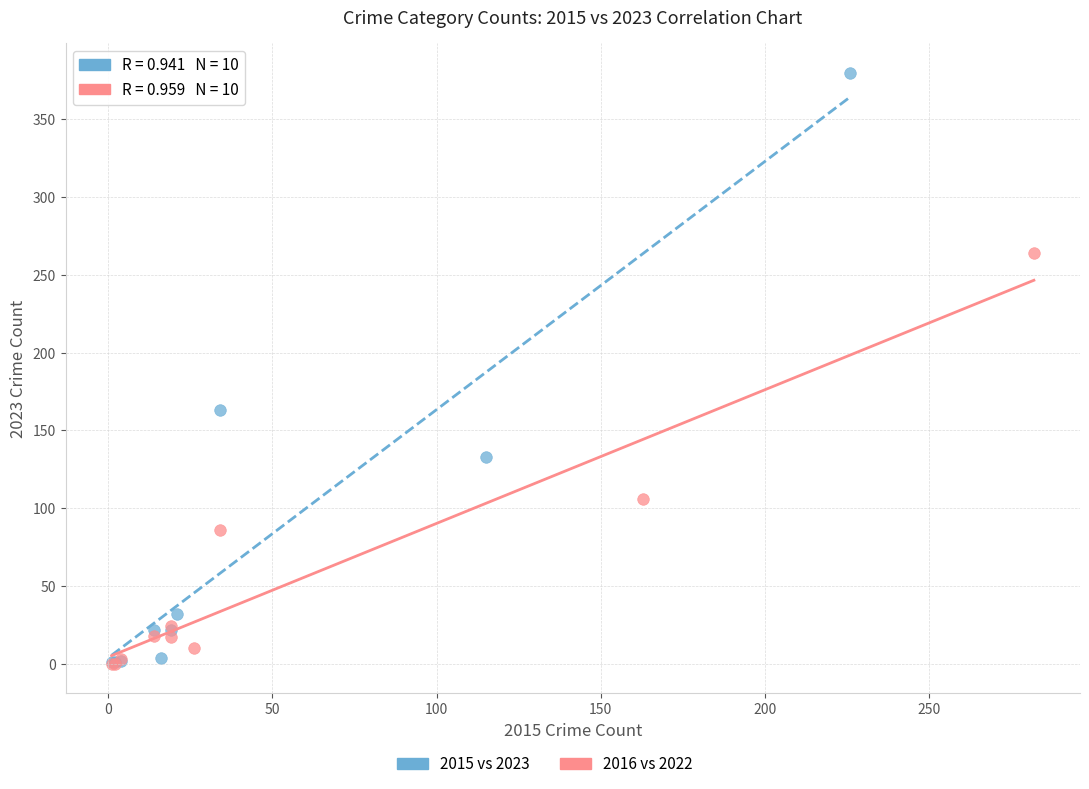

Which series has the widest spread of Y values?

2015 vs 2023